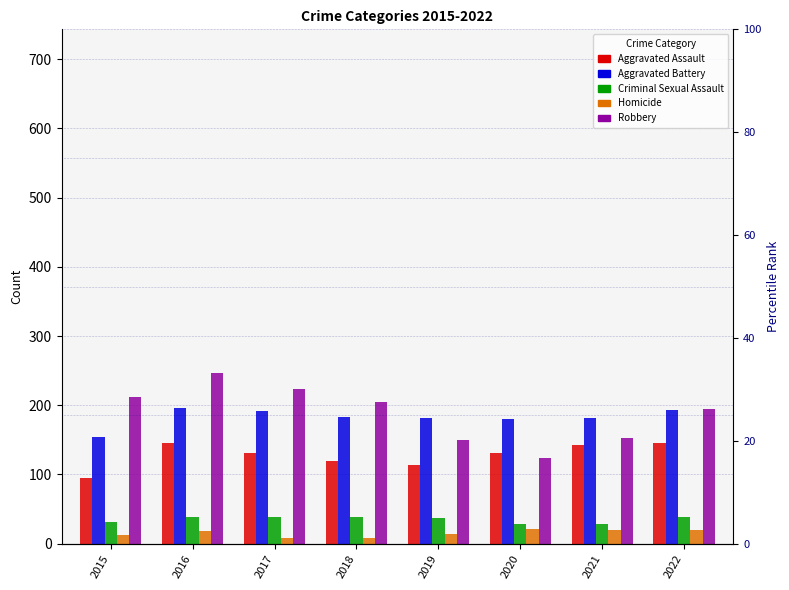

What is the average value of the Criminal Sexual Assault series?

35